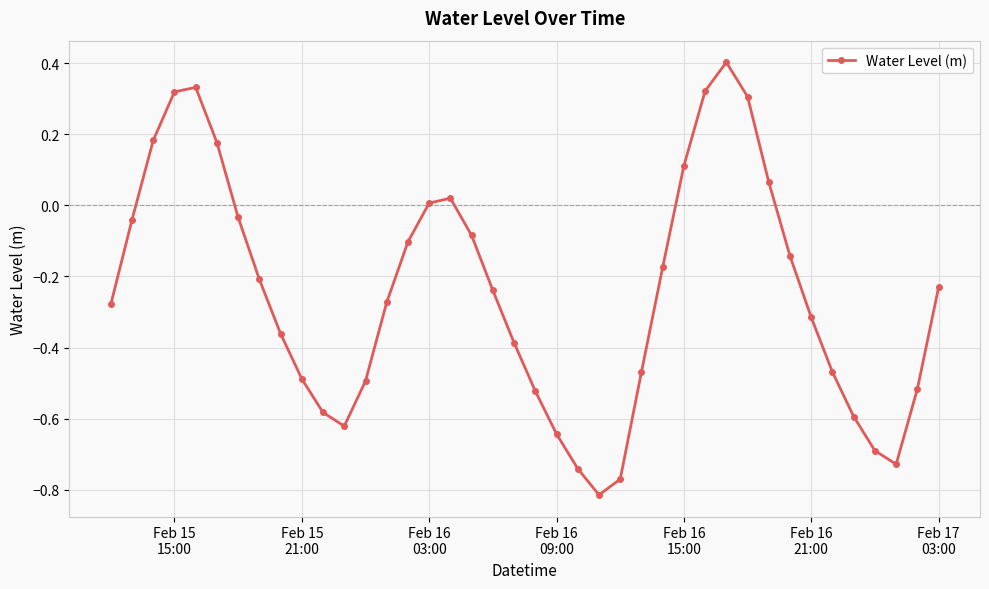

Count the number of categories in the chart.

40